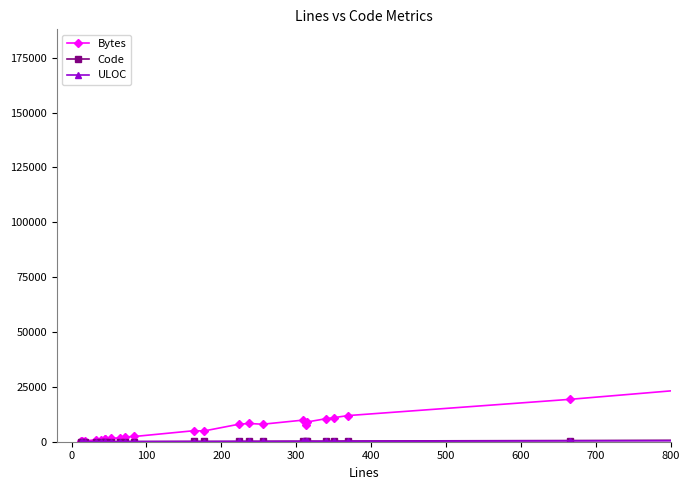

Which series has the largest range (max minus min)?

Bytes